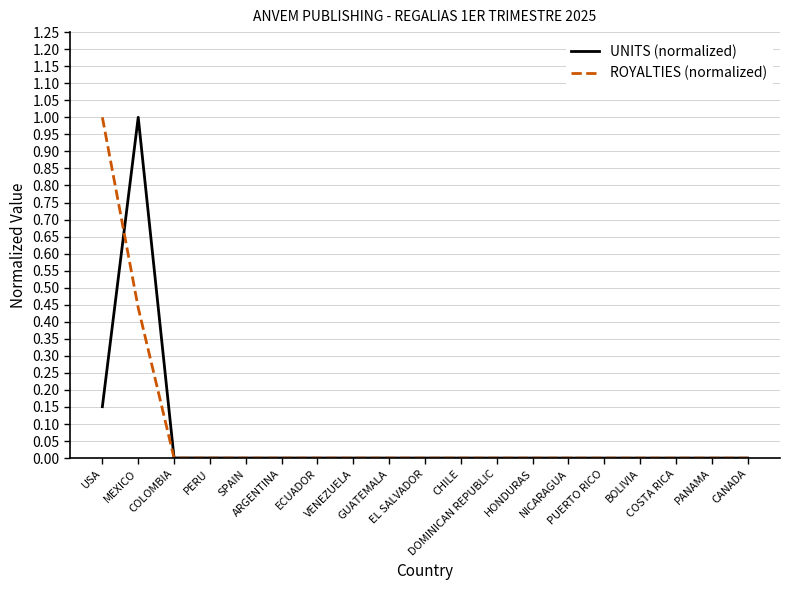

What is the greatest value displayed?

1.0